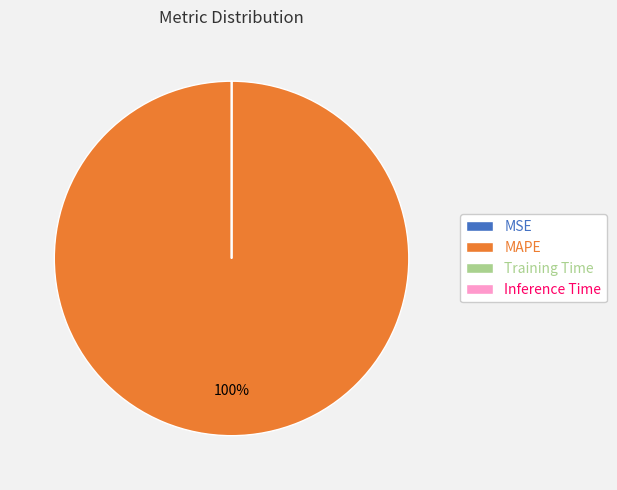

Does MAPE represent more than half of the total?

Yes